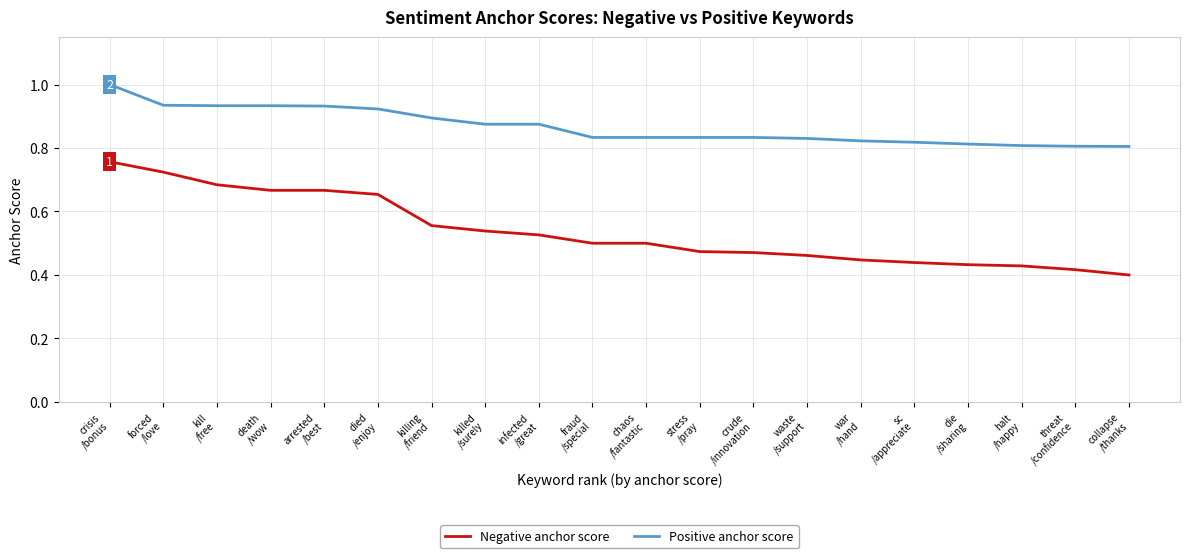

Is it true that Negative anchor score equals 0.5 at infected
/great?

True